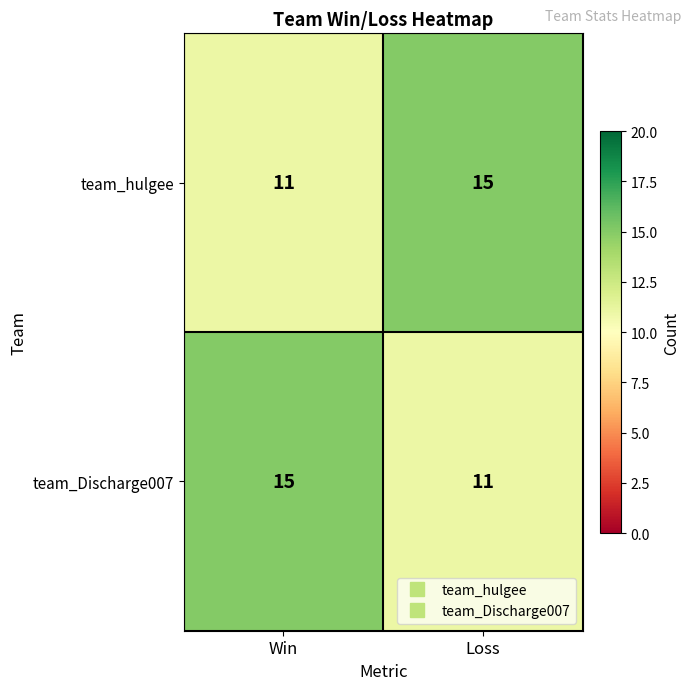

Rank the series at Win from lowest to highest value.

team_hulgee, team_Discharge007